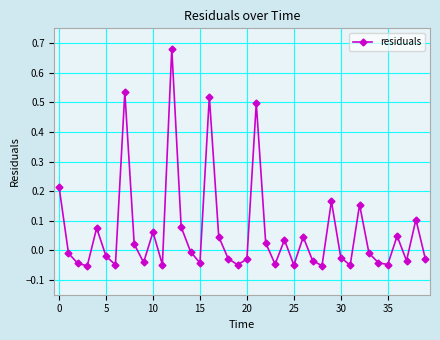

How many points are lower than both their immediate neighbors (excluding endpoints)?

12